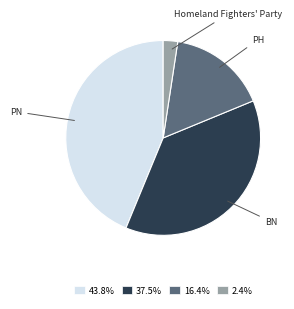

Is there a majority slice in this chart?

No